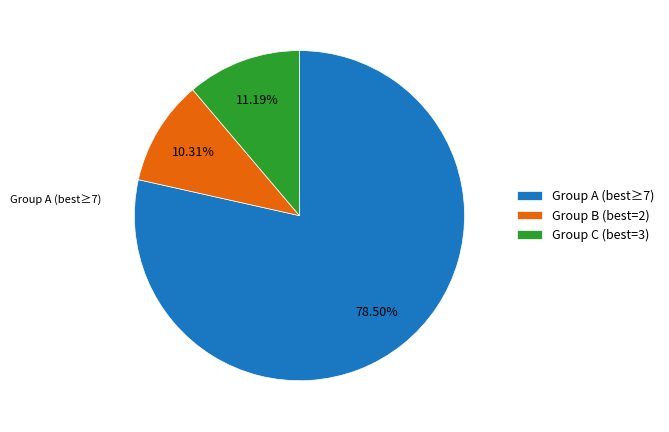

Rank the categories by value from lowest to highest.

Group B (best=2), Group C (best=3), Group A (best≥7)